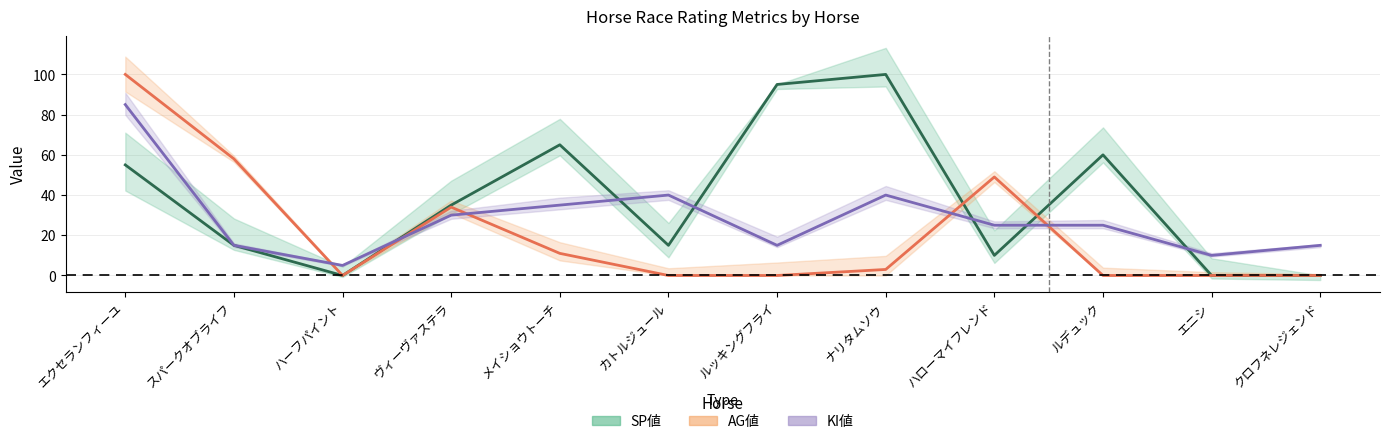

What are all the series names shown in the legend?

SP値, AG値, KI値